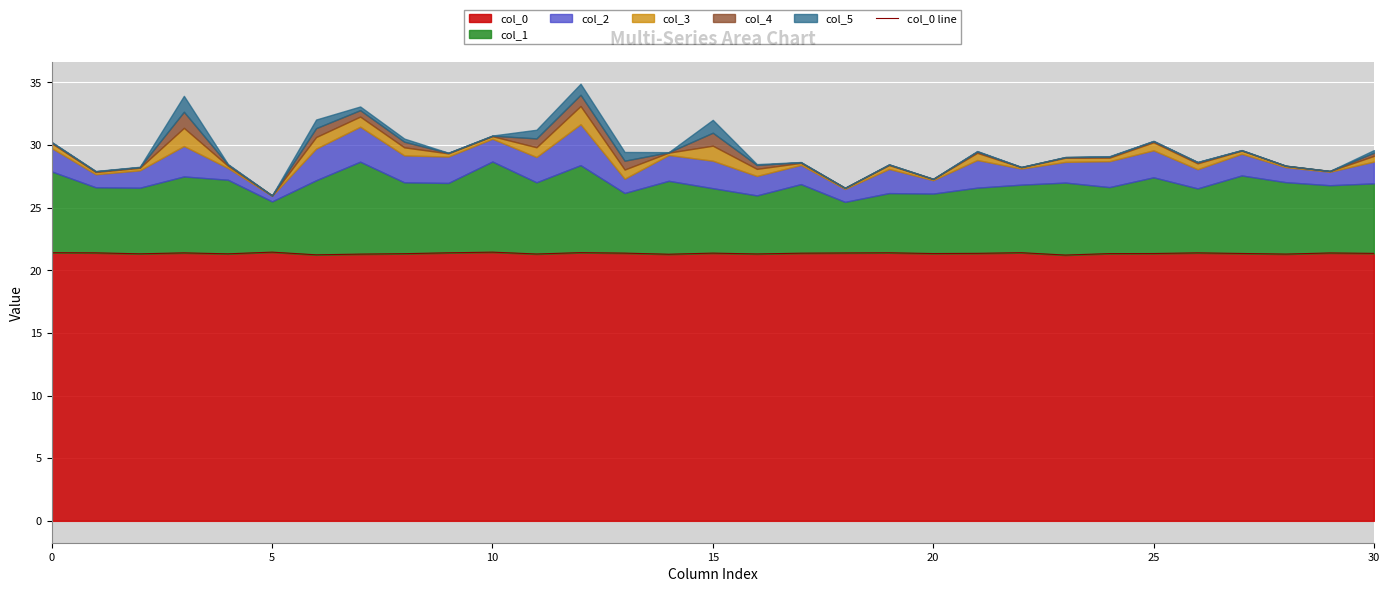

What is the minimum value shown in the chart?

21.2